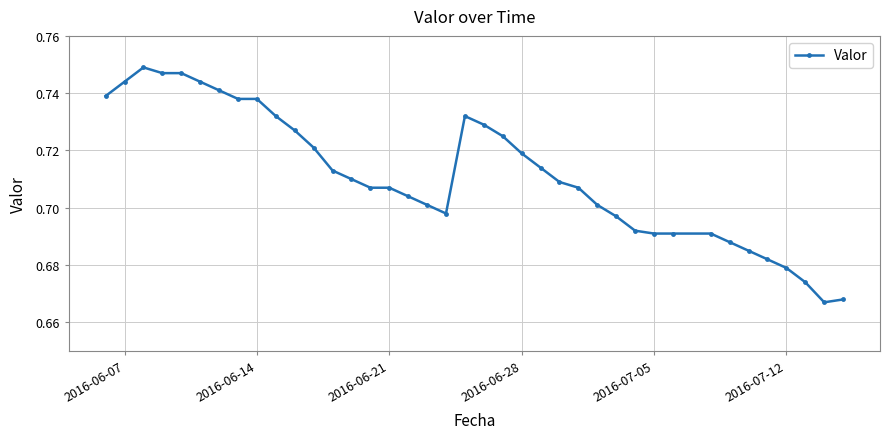

True or false: the data has more than 1 interior local peaks.

True